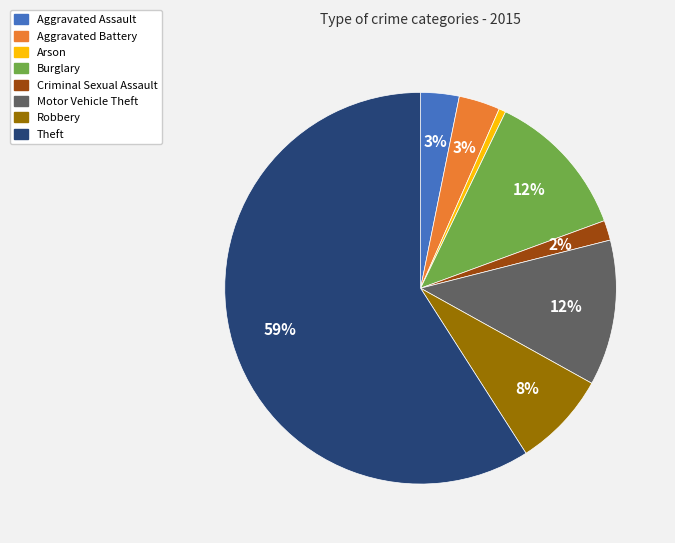

What is the majority slice?

Theft